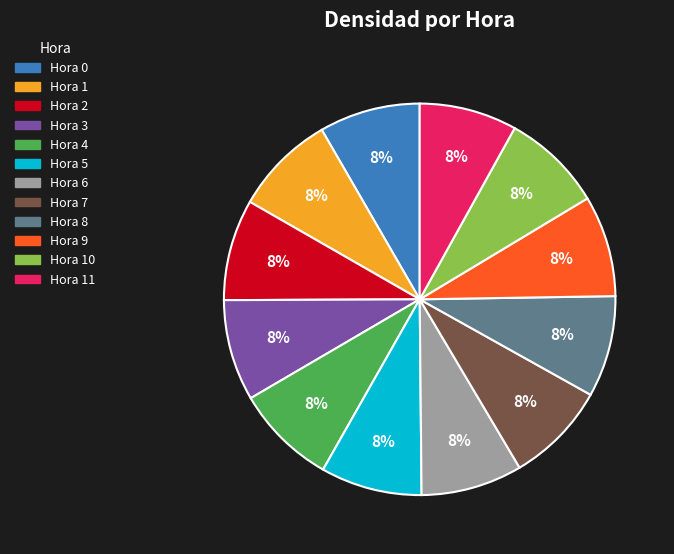

Count the number of slices in the pie.

12